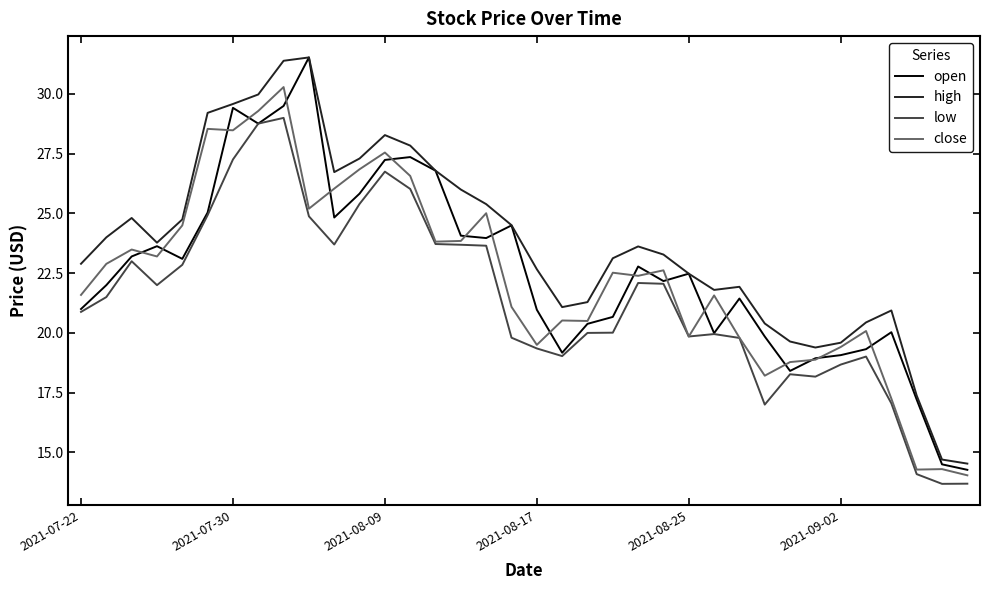

What is the highest value of the low series?

29.0